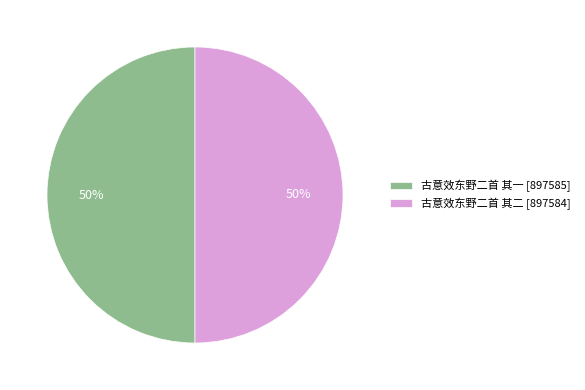

What is the ratio of the value at 古意效东野二首 其一 [897585] to the value at 古意效东野二首 其二 [897584]?

1.0